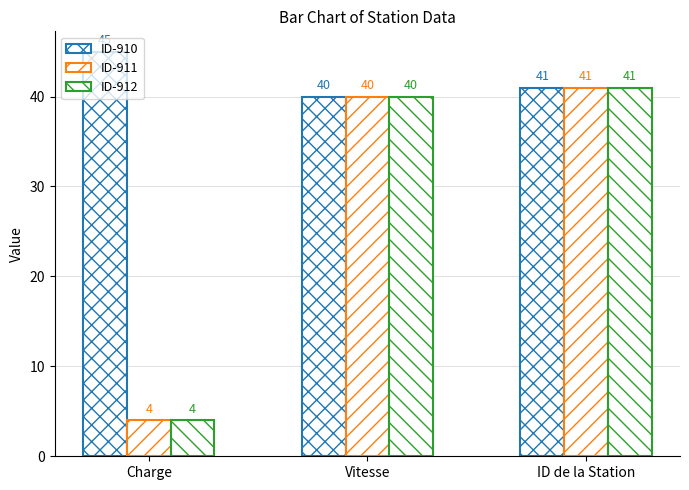

What is the label of the 1st bar from the right?

ID de la Station